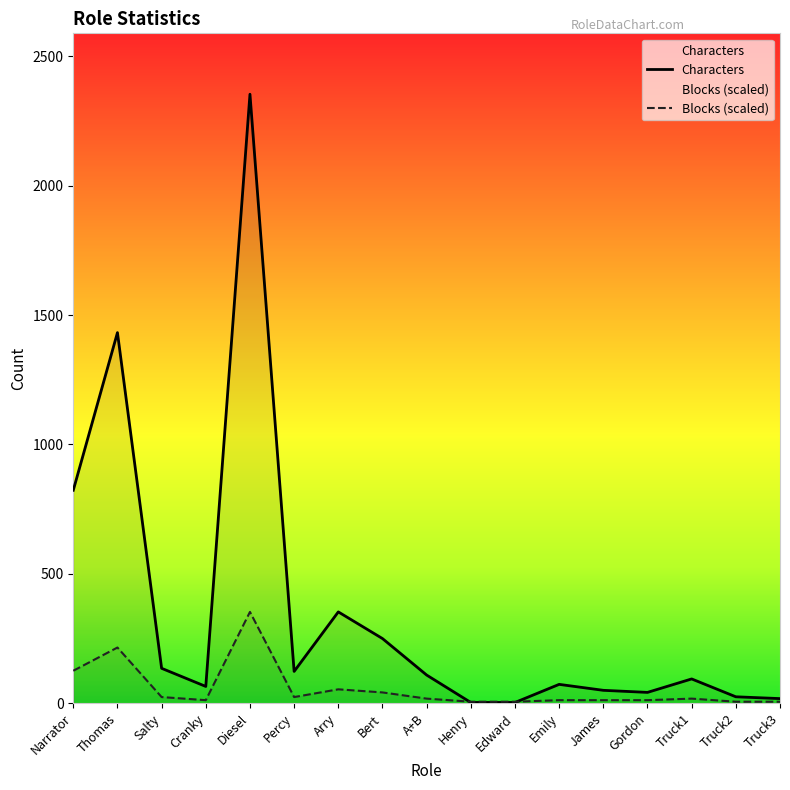

Which has a higher value, Cranky or Truck3?

Cranky